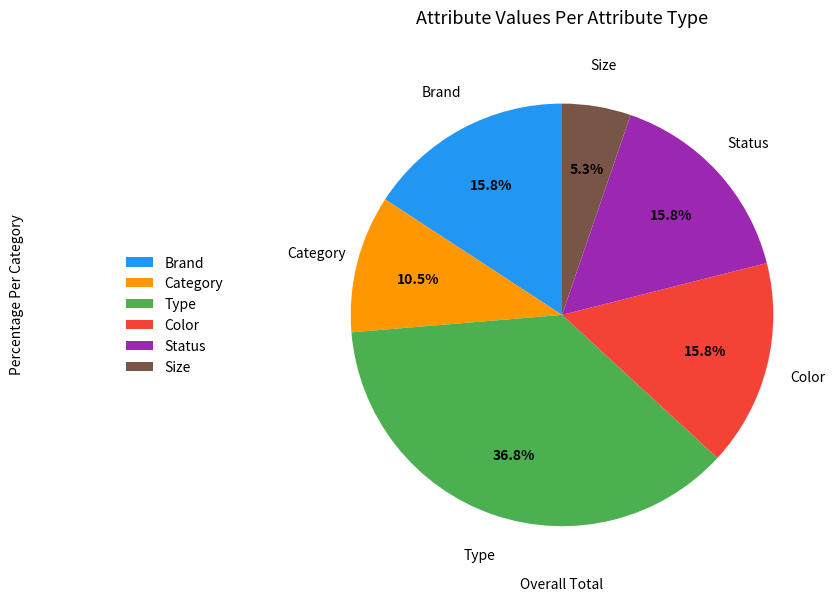

Which has a higher value, Category or Size?

Category